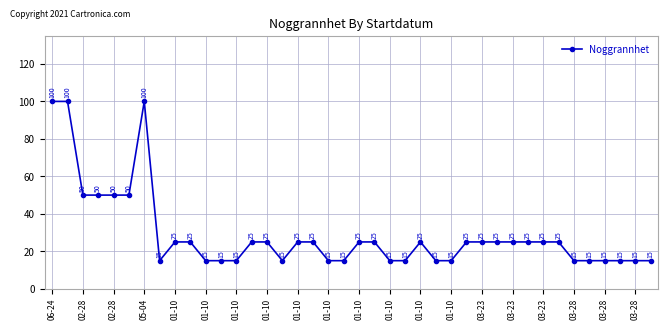

How many values are between 15 and 25?

33